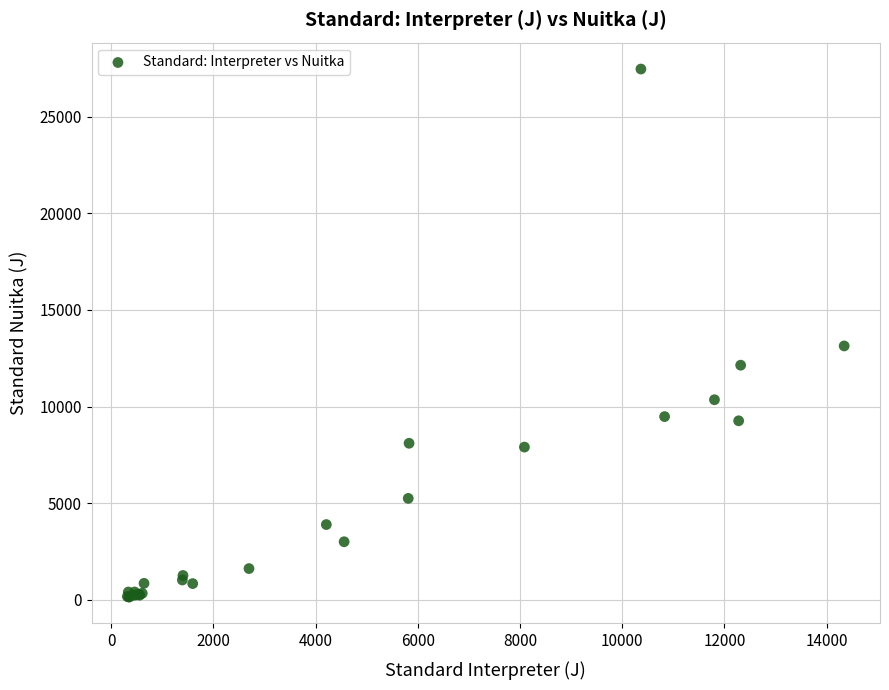

What Y value in the scatter plot is closest to 13800?

13134.5